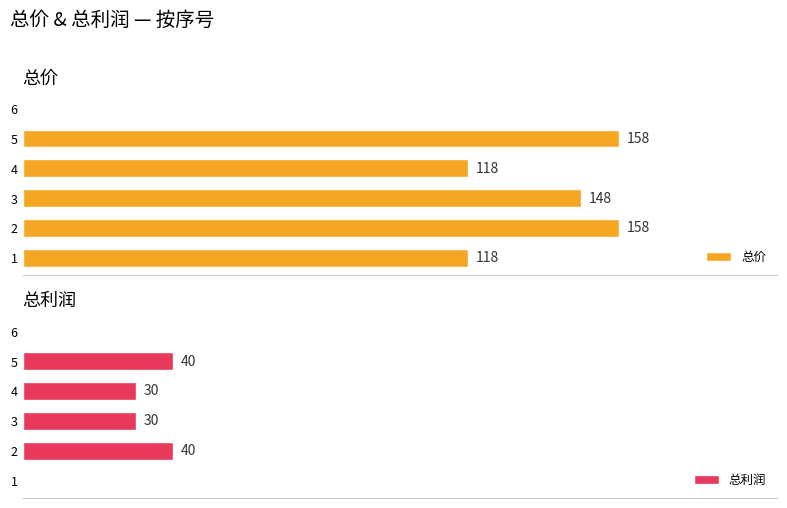

What is the average value of the 总利润 series?

23